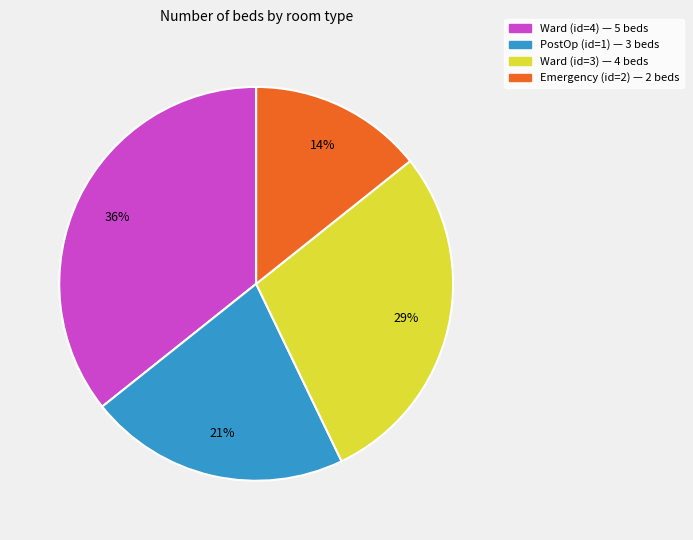

To the nearest percent, what is the combined percentage of Ward (id=4) and PostOp (id=1)?

57%